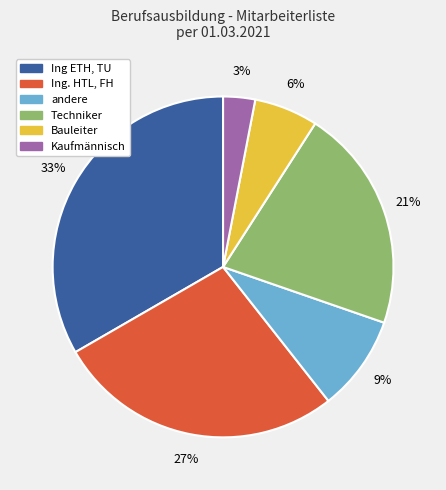

Is Bauleiter the majority of the pie?

No